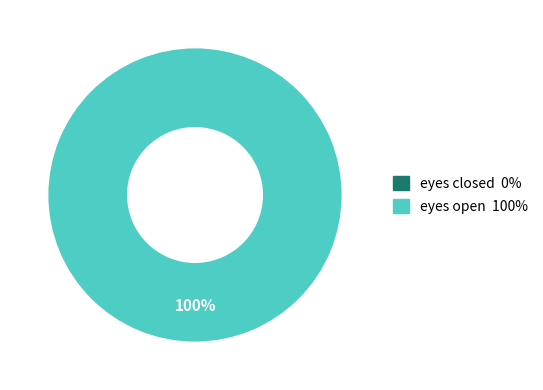

How many slices are in this pie chart?

2